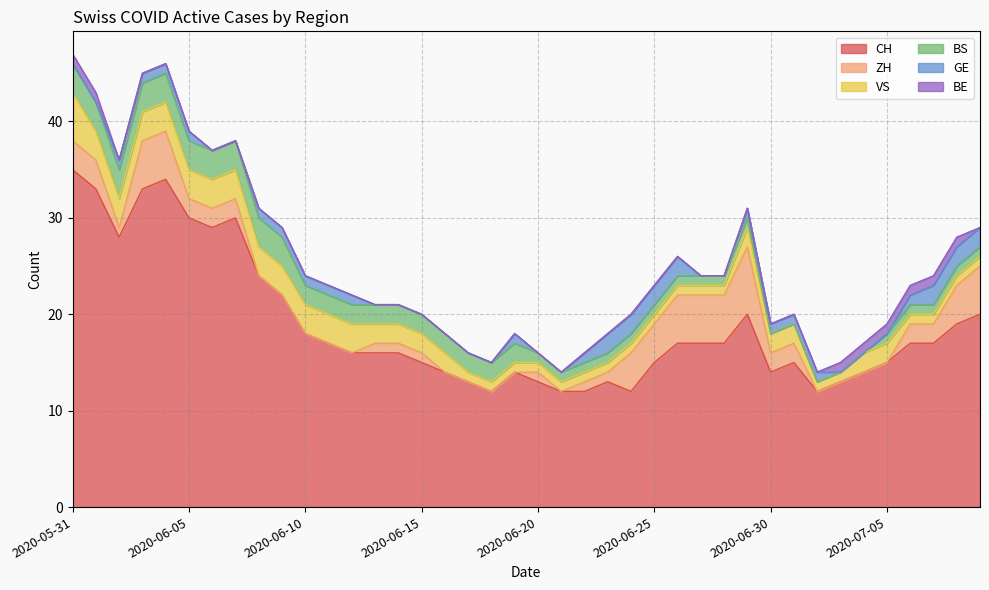

What position from the left is 2020-07-07?

38